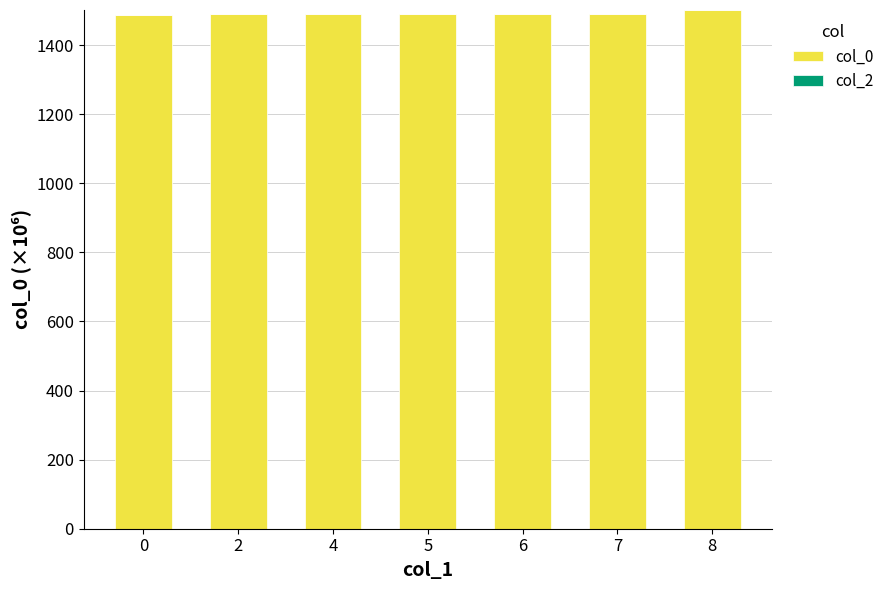

Is it true that the value at 4 is 2680.5?

False